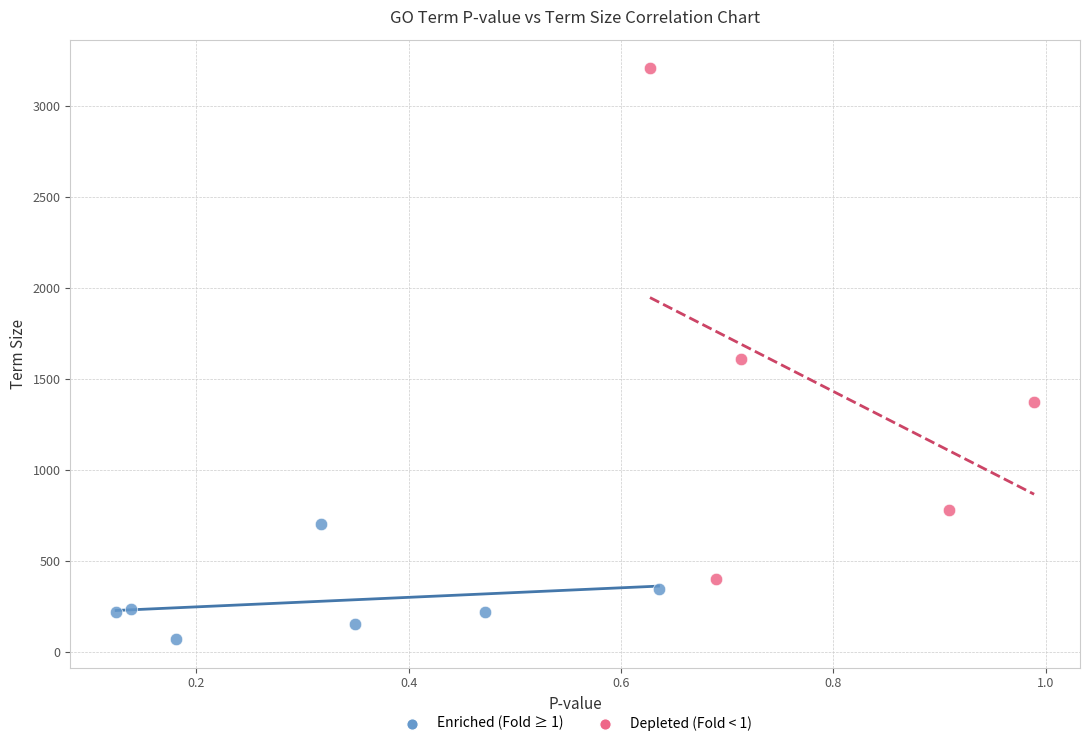

What are all the series names shown in the legend?

Enriched (Fold ≥ 1), Depleted (Fold < 1)